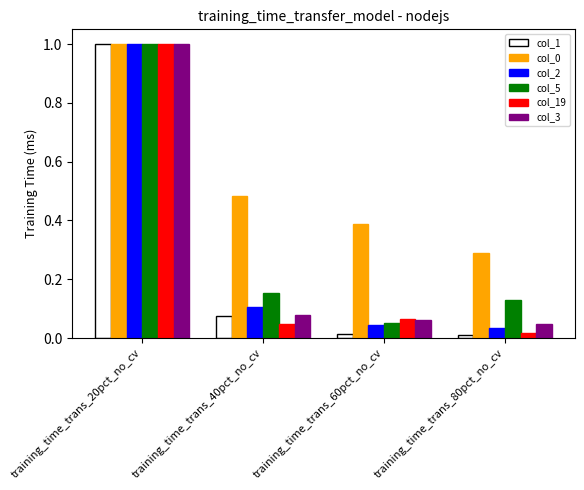

What is the maximum value shown in the chart?

1.0